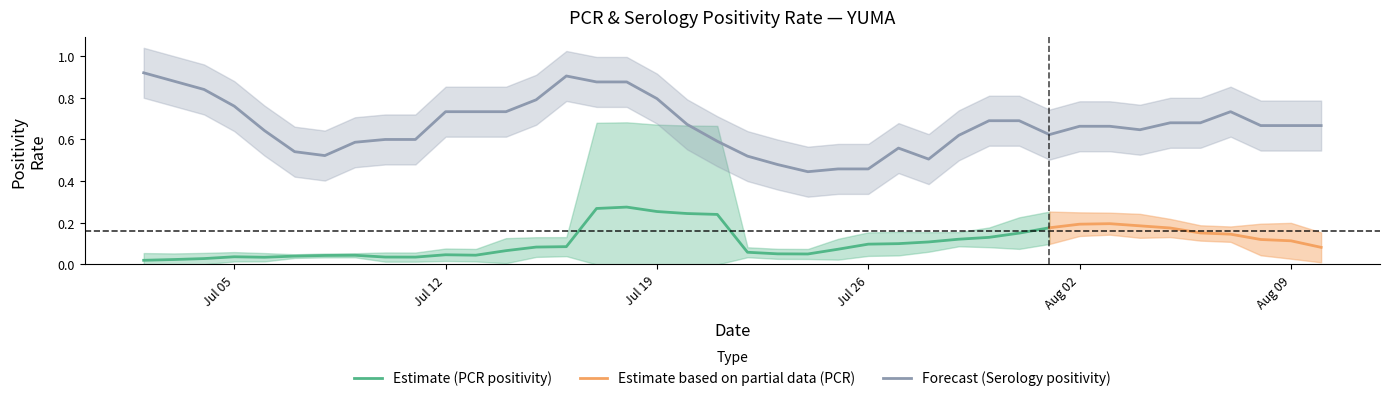

How many categories are shown in the chart?

40